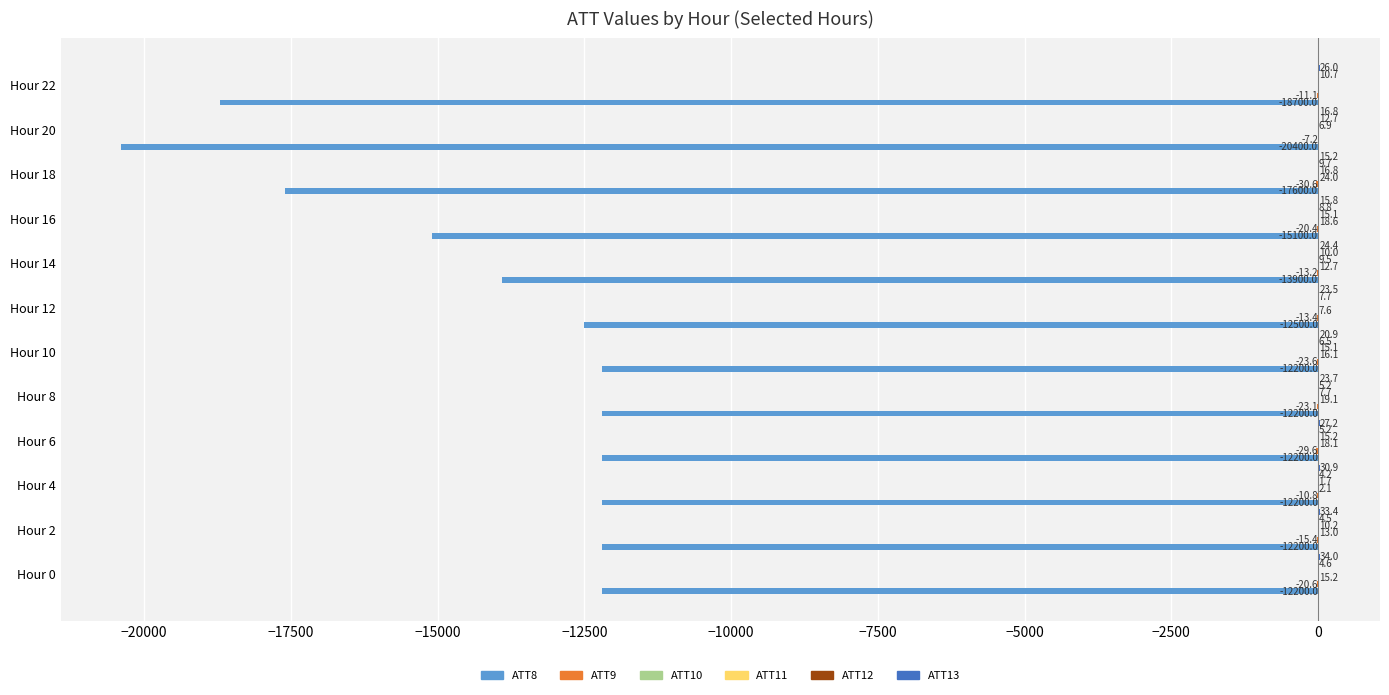

At which category does the chart reach its peak across all series?

Hour 0